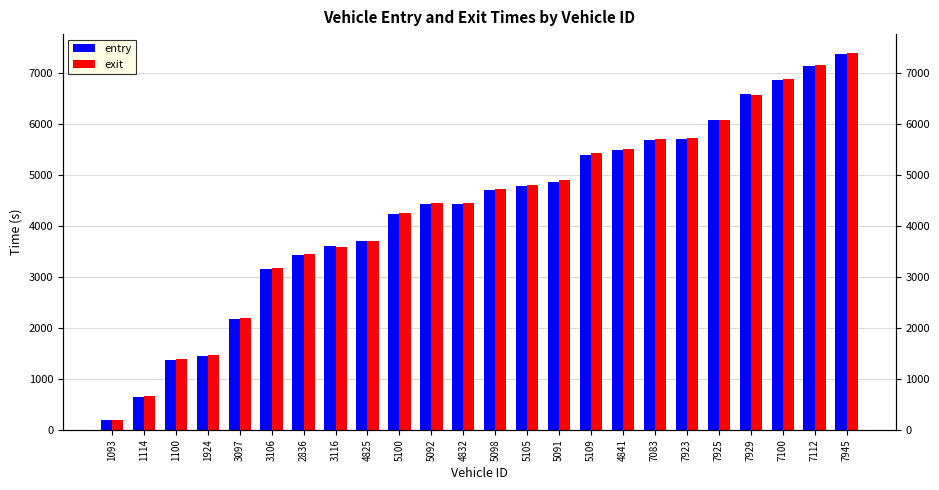

How many data points does each series have?

24